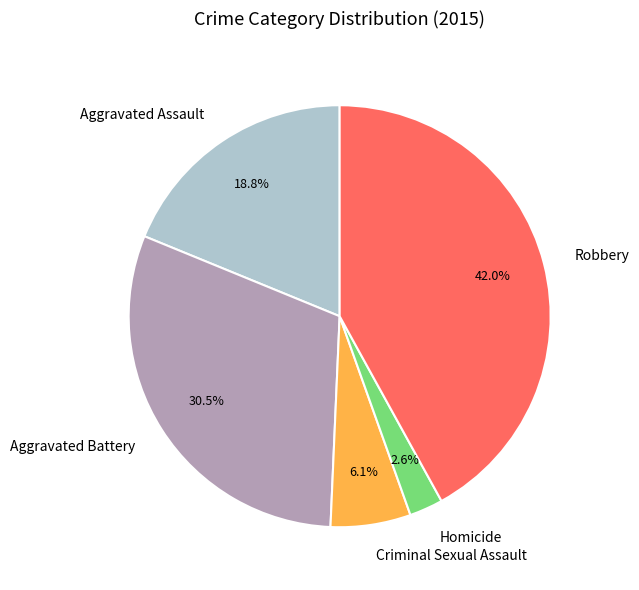

Which has a higher value, Robbery or Criminal Sexual Assault?

Robbery